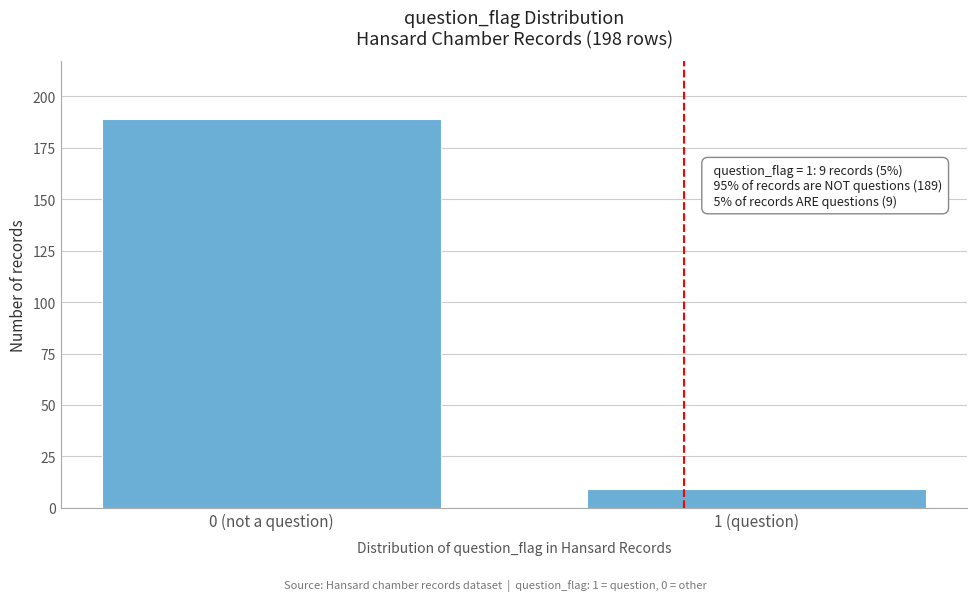

Reading left to right, extract all data points from this chart.

189	9